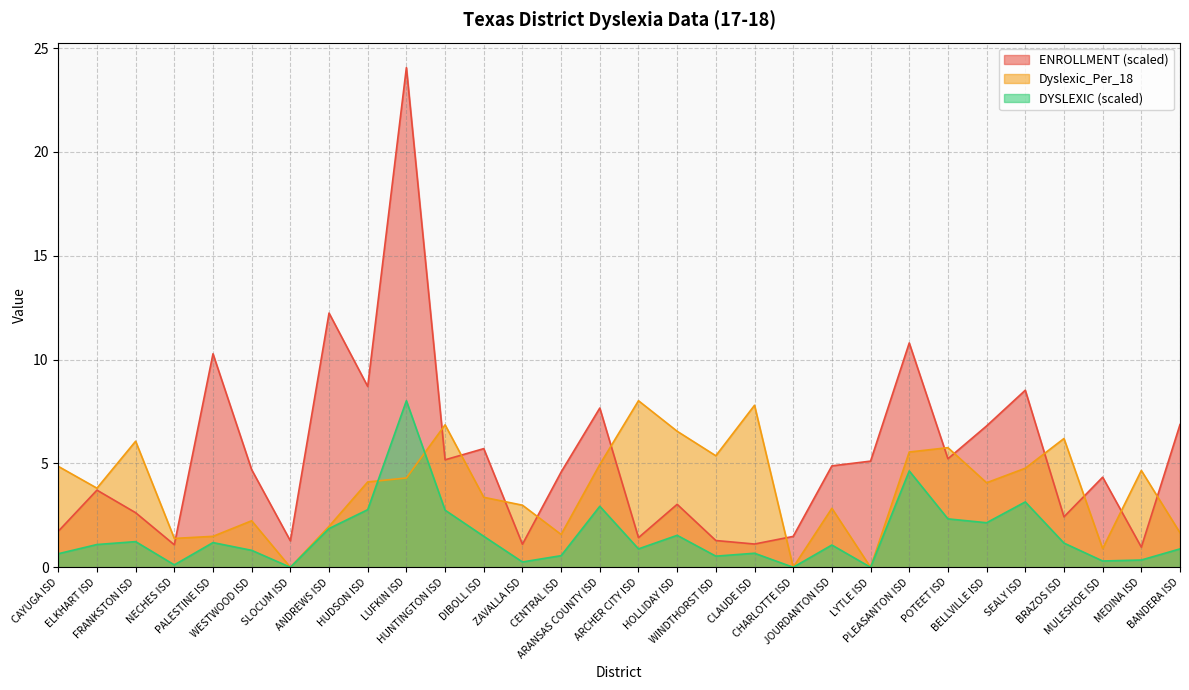

How many lines are shown in the chart?

3